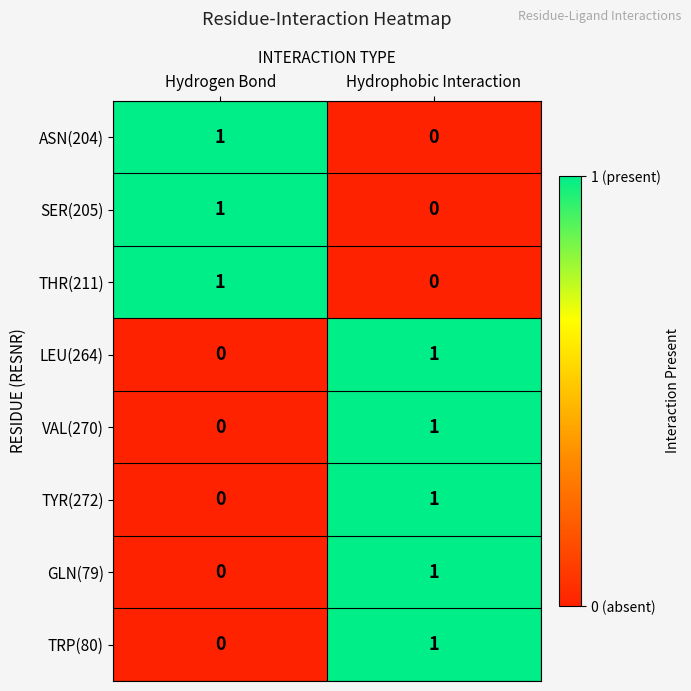

Reading left to right, transcribe all the data shown in this chart.

ASN(204): 1	0
SER(205): 1	0
THR(211): 1	0
LEU(264): 0	1
VAL(270): 0	1
TYR(272): 0	1
GLN(79): 0	1
TRP(80): 0	1